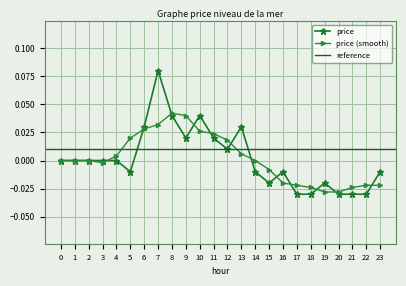

Reading left to right, what are all the values shown in this chart?

0=0.0	1=0.0	2=0.0	3=0.0	4=0.0	5=-0.0	6=0.0	7=0.1	8=0.0	9=0.0	10=0.0	11=0.0	12=0.0	13=0.0	14=-0.0	15=-0.0	16=-0.0	17=-0.0	18=-0.0	19=-0.0	20=-0.0	21=-0.0	22=-0.0	23=-0.0